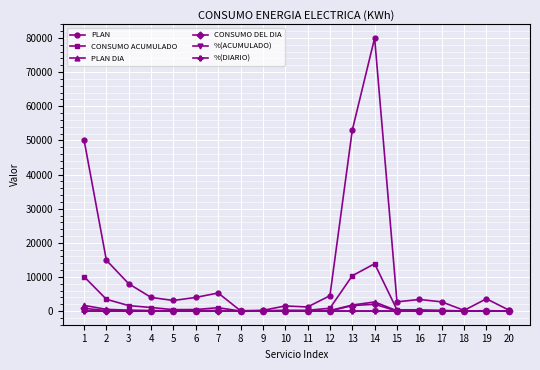

Which series has the largest range (max minus min)?

PLAN